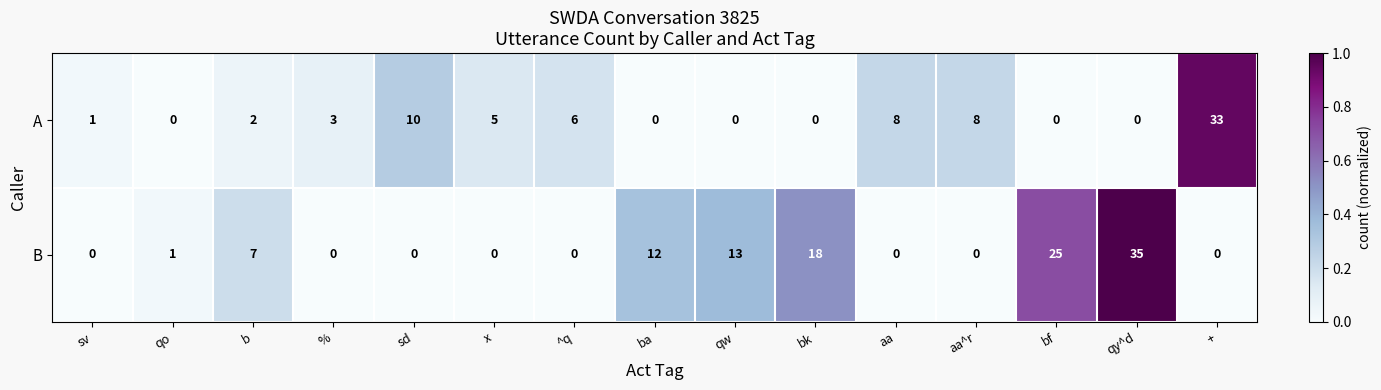

At which category does the chart reach its peak across all series?

qy^d